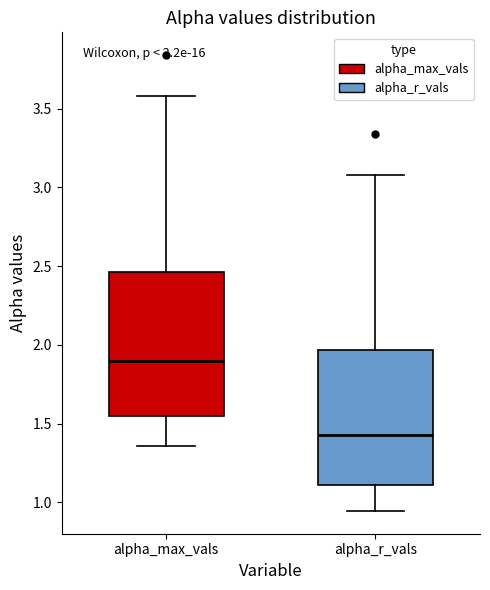

Which box's median line is the lowest?

alpha_r_vals